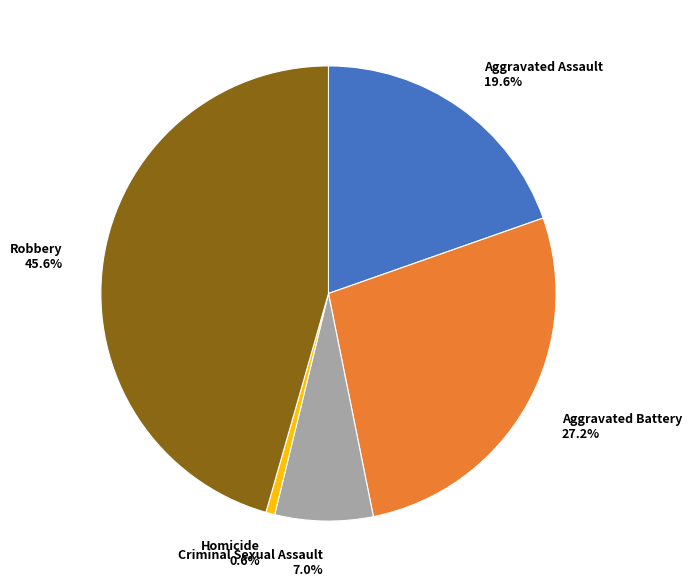

What is the ratio of the value at Aggravated Assault to the value at Criminal Sexual Assault?

2.8